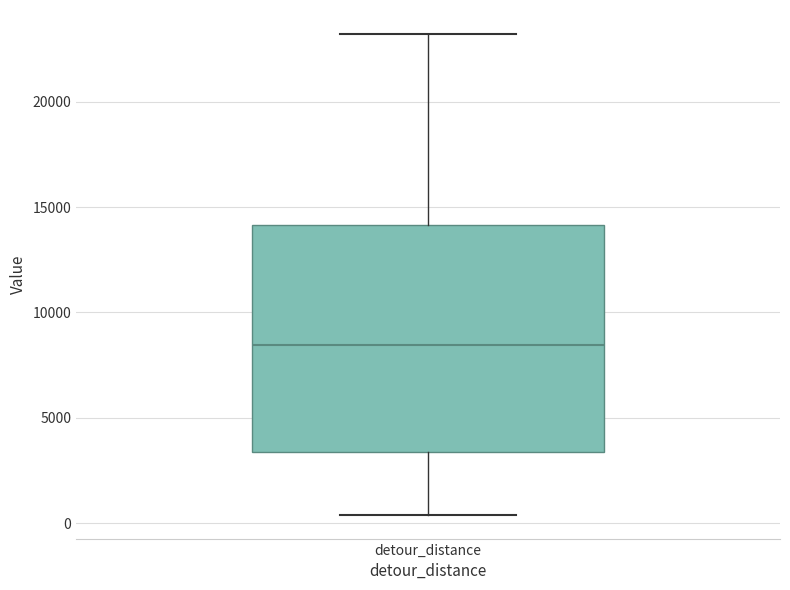

Transcribe this box plot: give where the median line is, the range the box spans, and where the two whiskers end, as read against the y-axis. The values are not printed on the chart, so give them approximately, as read against the axis.

median 8500, box 3500 to 14000, whiskers 500 to 23000